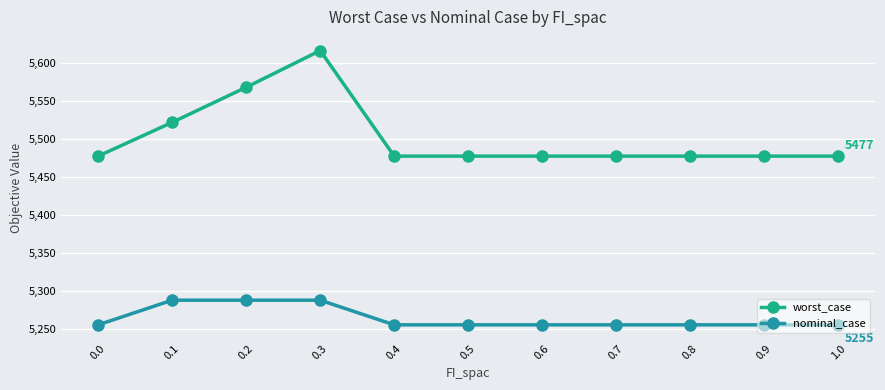

What is the sum of all worst_case values?

60525.7